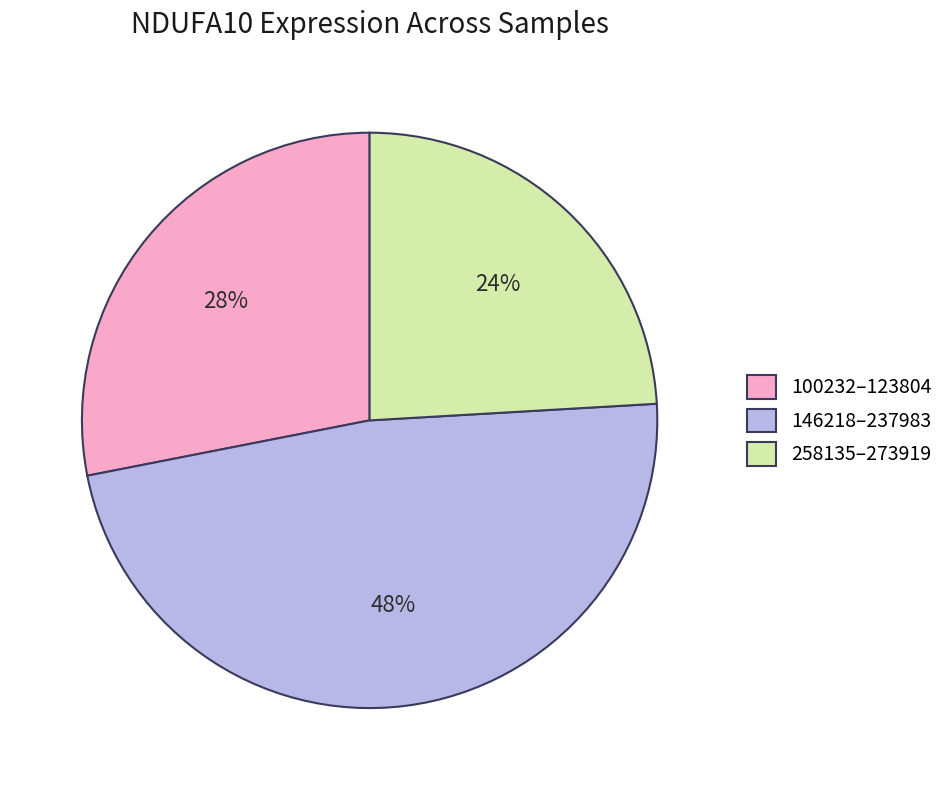

To the nearest percent, what is the average slice percentage?

33%